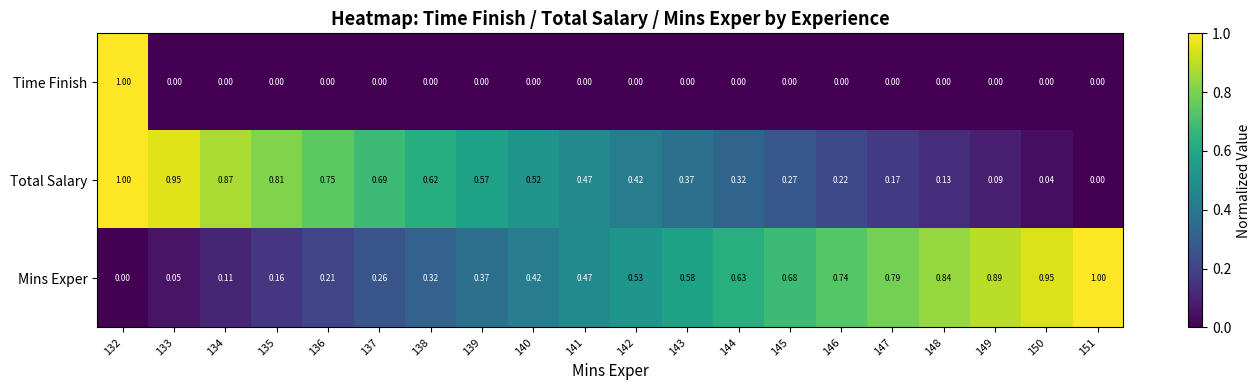

Rank the series at 146 from lowest to highest value.

Time Finish, Total Salary, Mins Exper